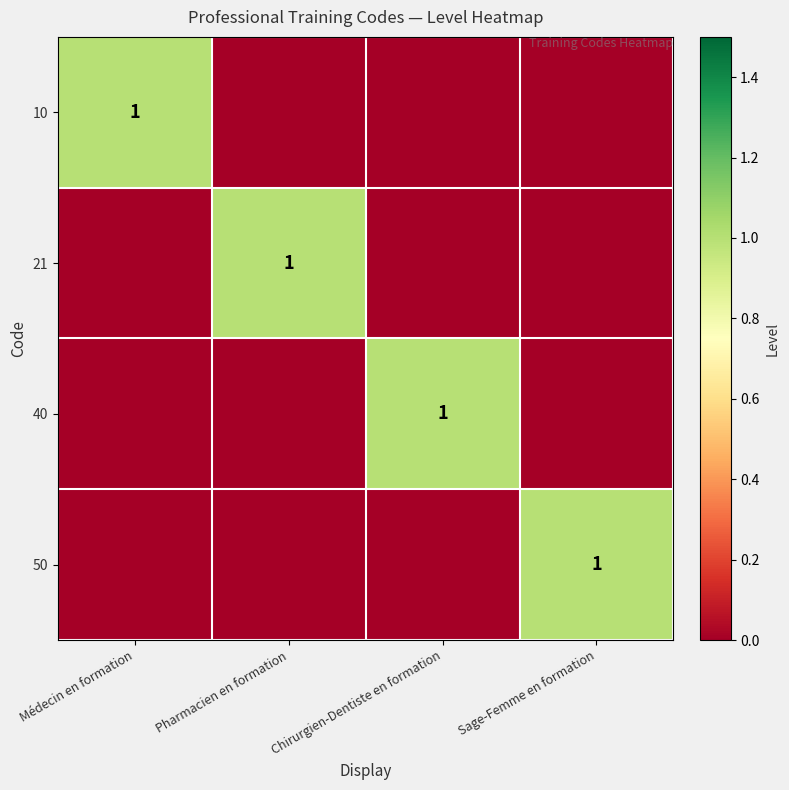

The 10 series shows 1 at Médecin en formation. True or false?

True